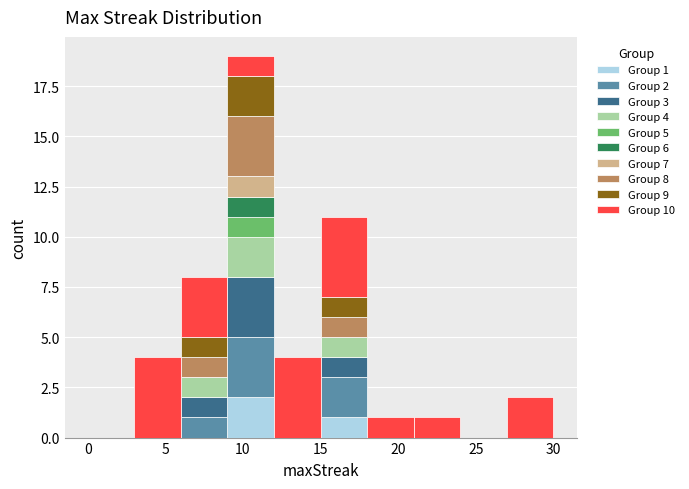

Which range on the x-axis has the tallest stacked bar (by total height)?

9 to 12